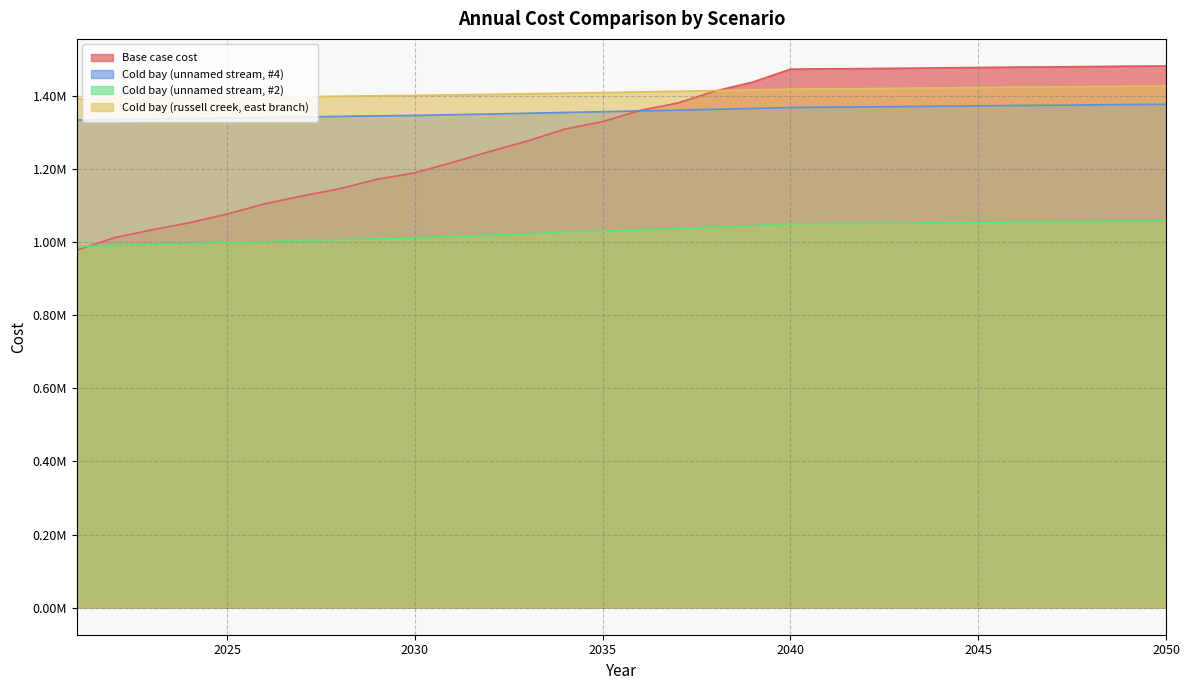

Which category has the lowest value in the Cold bay (unnamed stream, #4) series?

2021